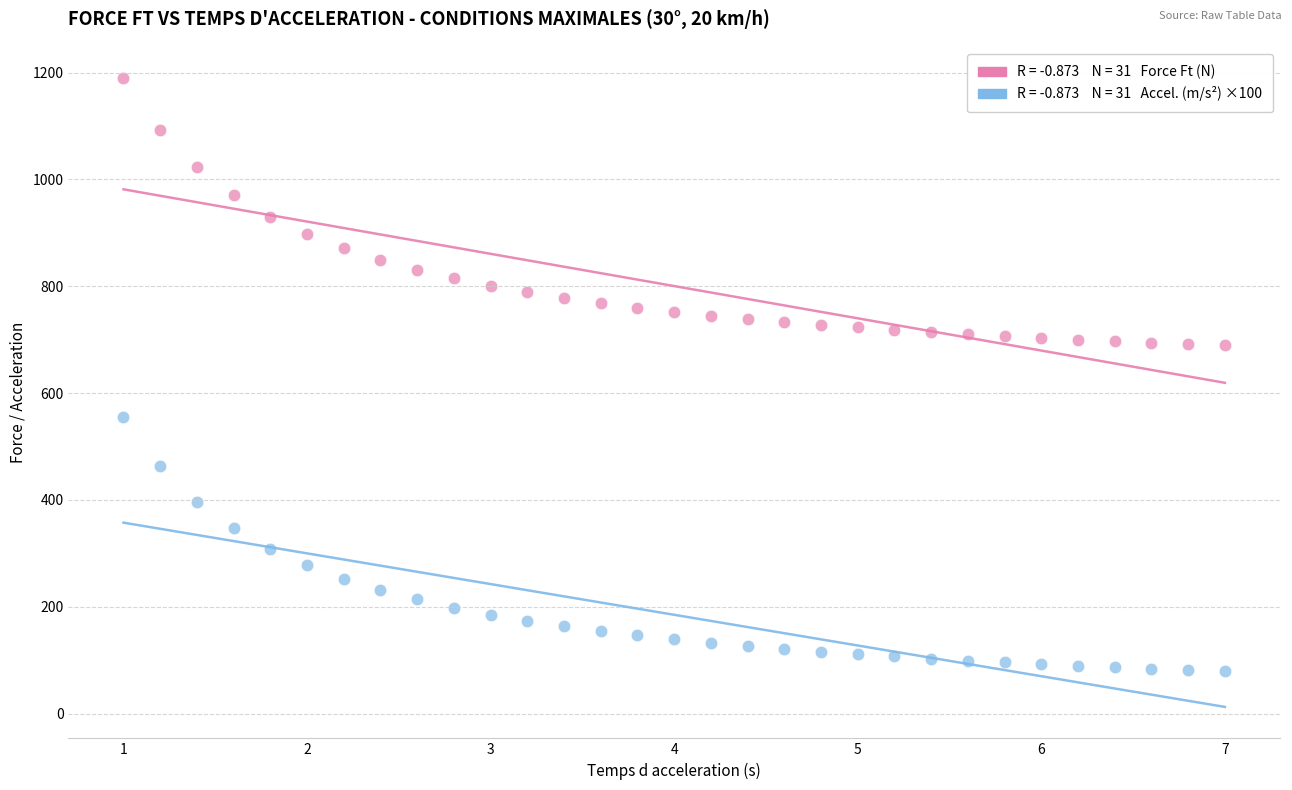

Across all data points, what is the range of Y values (max minus min)?

1110.2